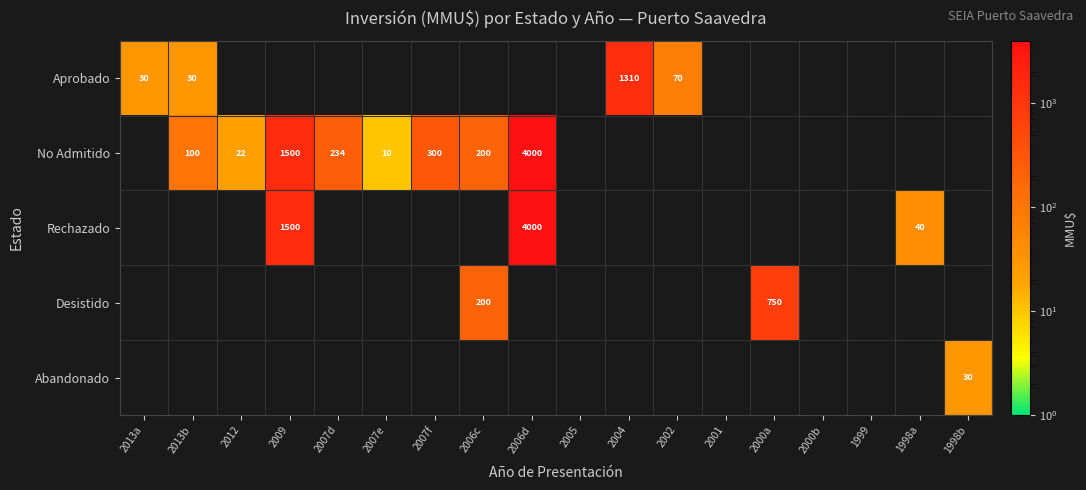

Which label corresponds to the smallest value in the chart?

2007e